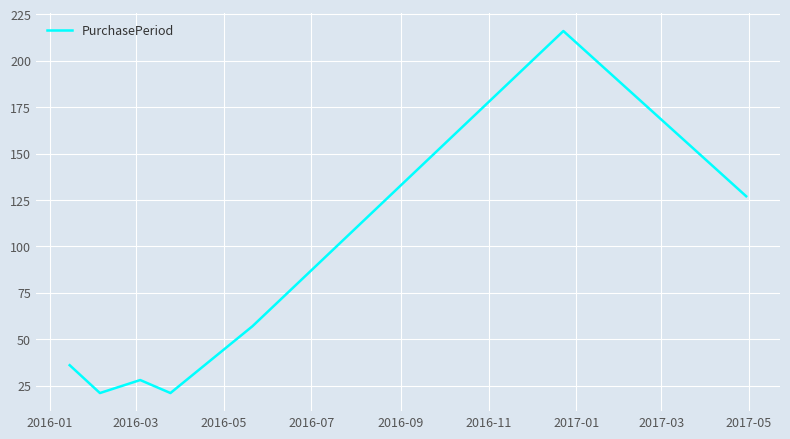

What is the maximum value shown in the chart?

216